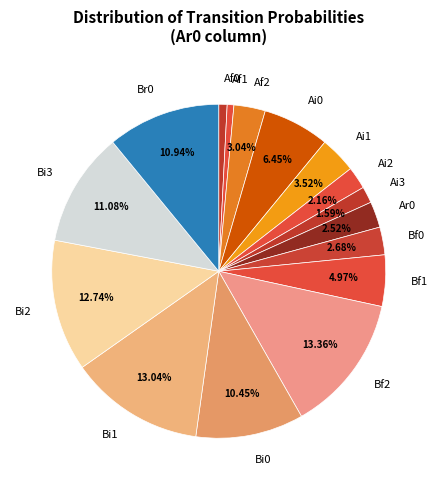

Between Ai3 and Bi2, which is larger?

Bi2